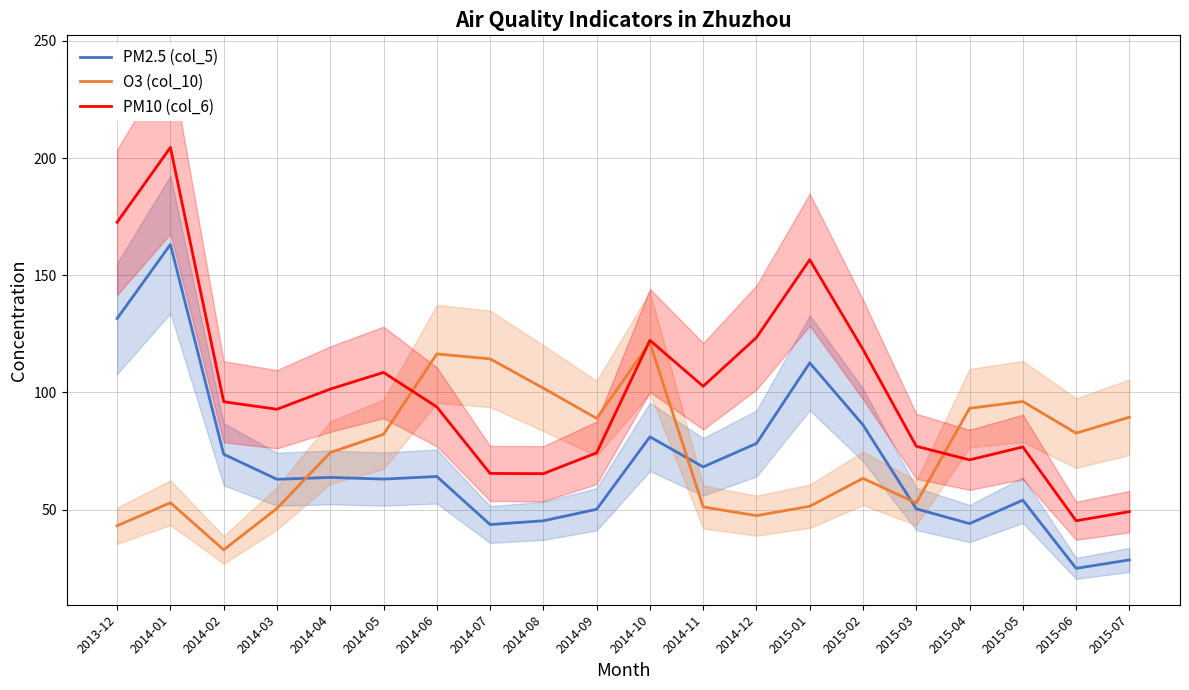

At how many categories does at least one series exceed 156?

3